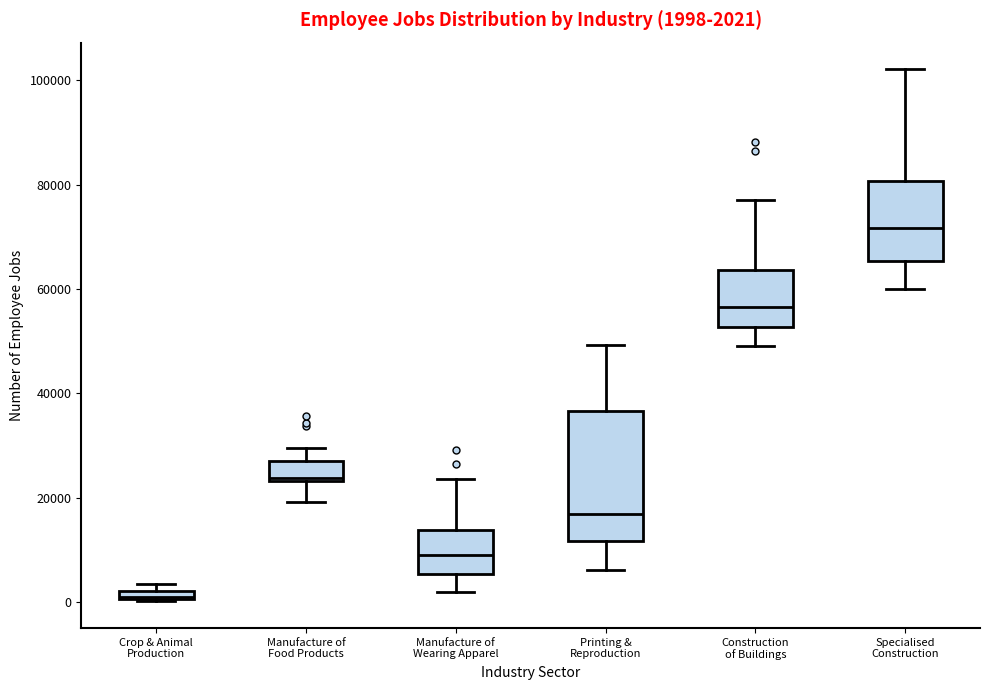

Which box's median line is the lowest?

Crop & Animal Production